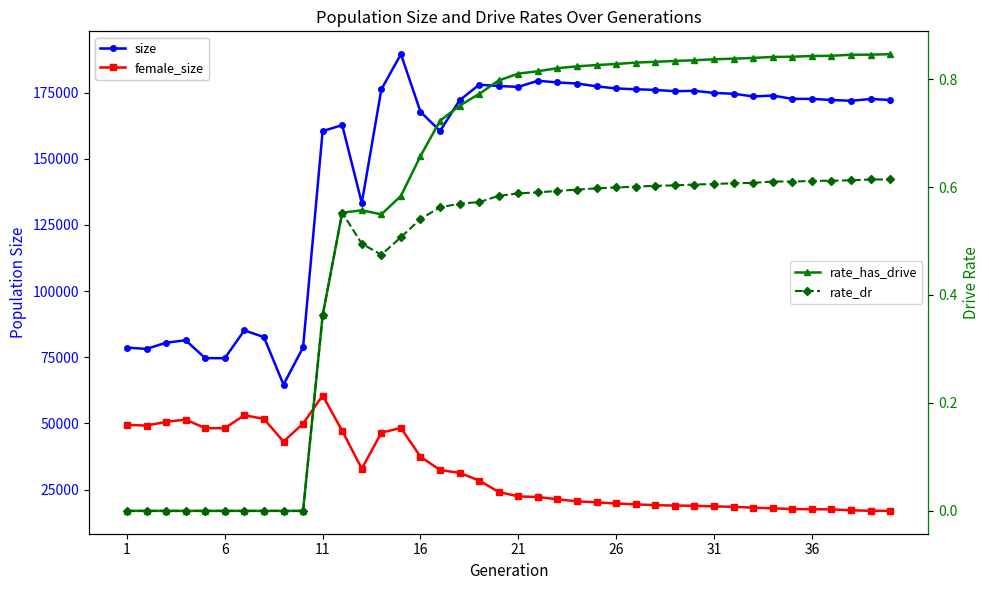

What is the value of the rate_dr point at the 35th from the left?

0.6